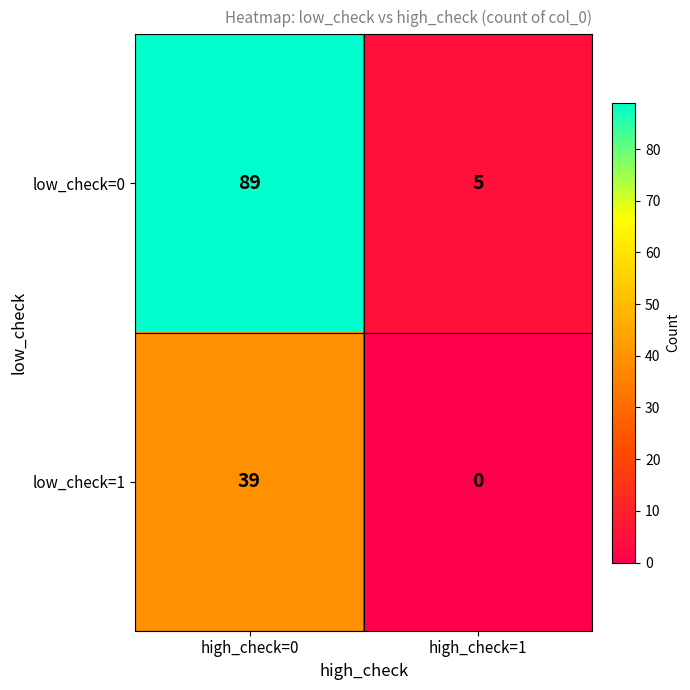

Which series changed the most between high_check=0 and high_check=1?

low_check=0